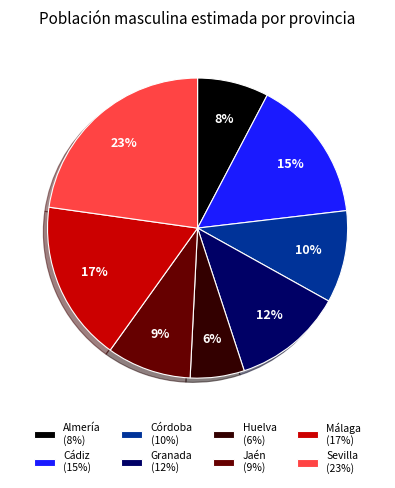

Between Huelva (6%) and Málaga (17%), which is larger?

Málaga (17%)